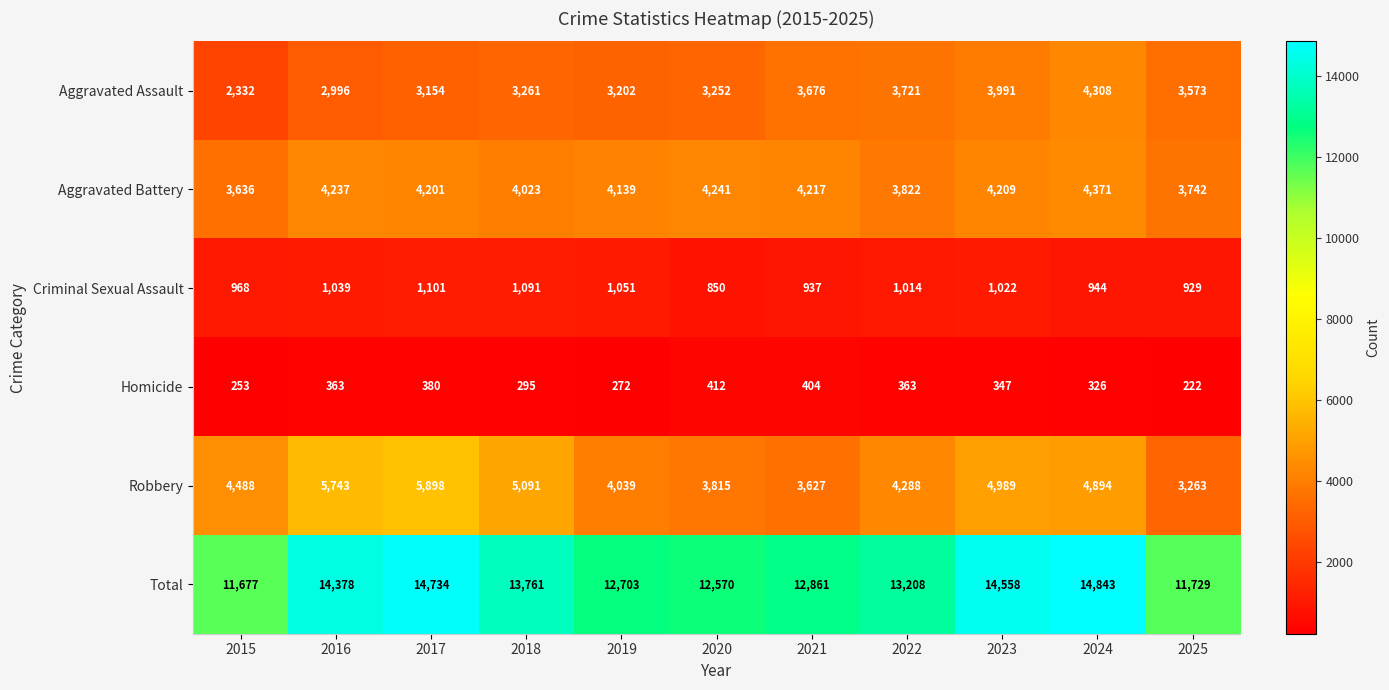

Rank the series at 2022 from lowest to highest value.

Homicide, Criminal Sexual Assault, Aggravated Assault, Aggravated Battery, Robbery, Total